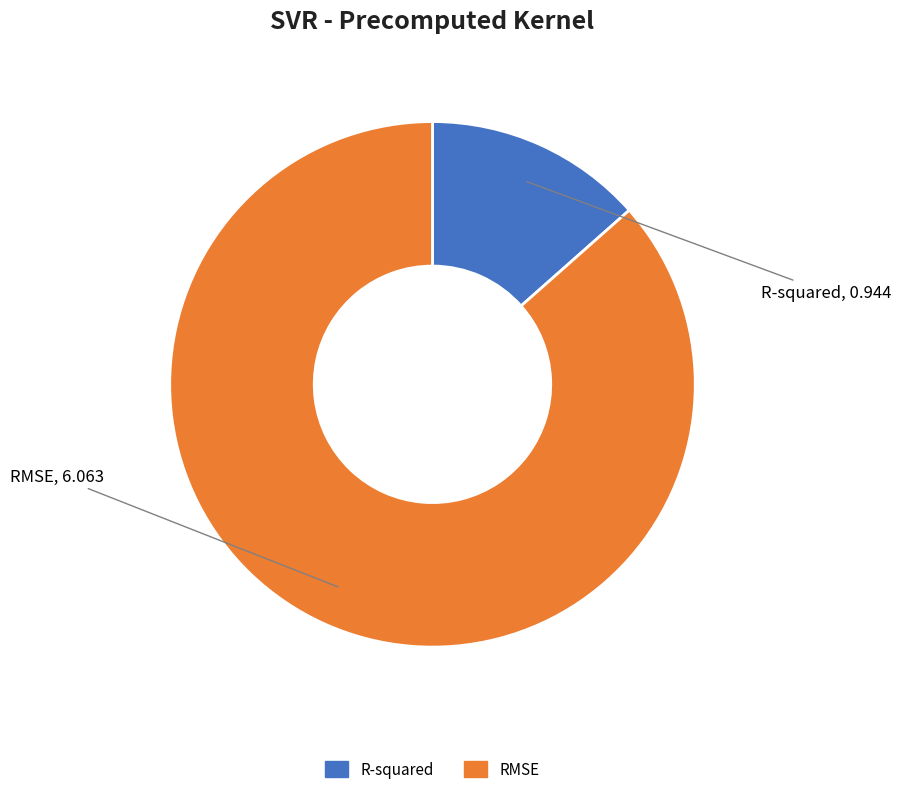

How many segments does this pie chart have?

2